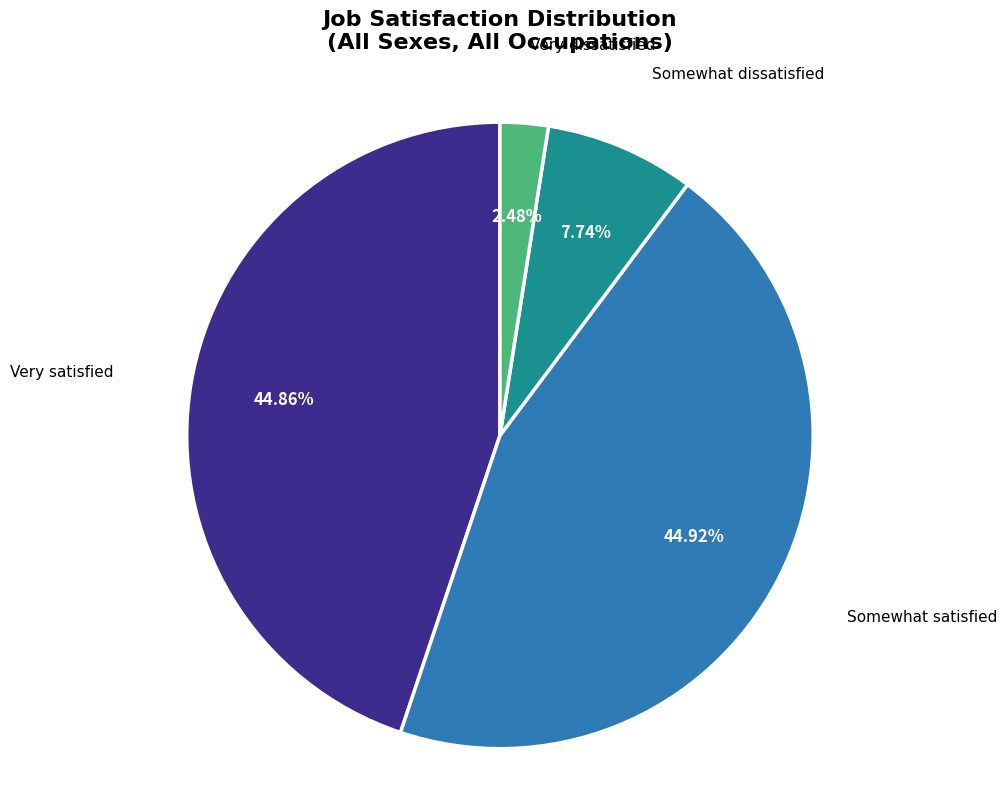

Is there any slice that represents more than half of the pie?

No